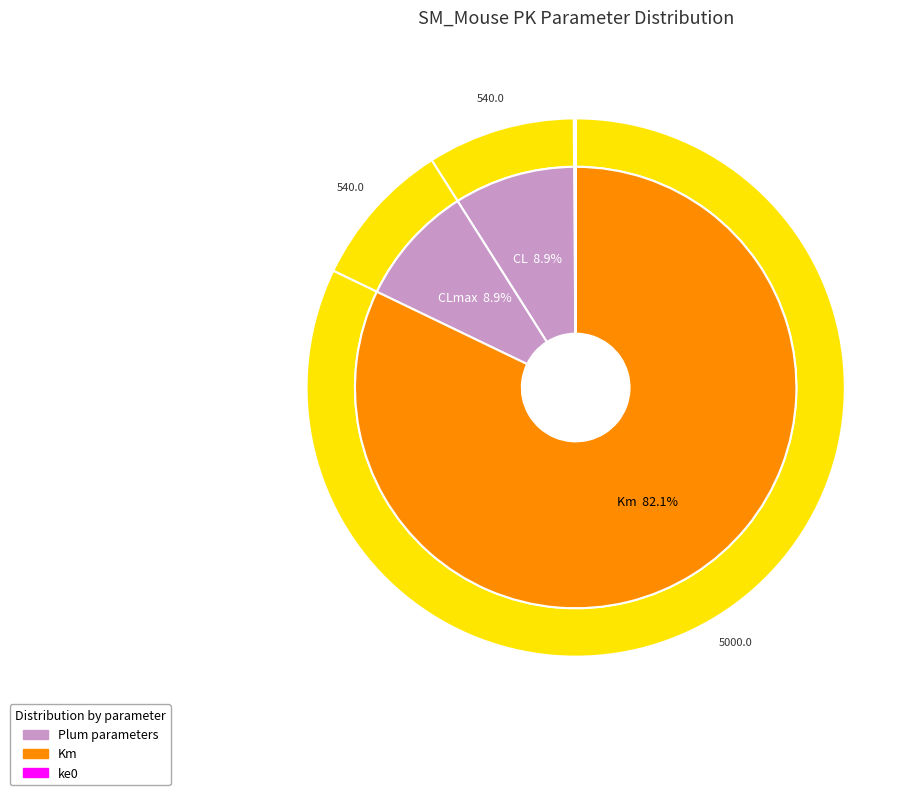

How many slices are in this pie chart?

8